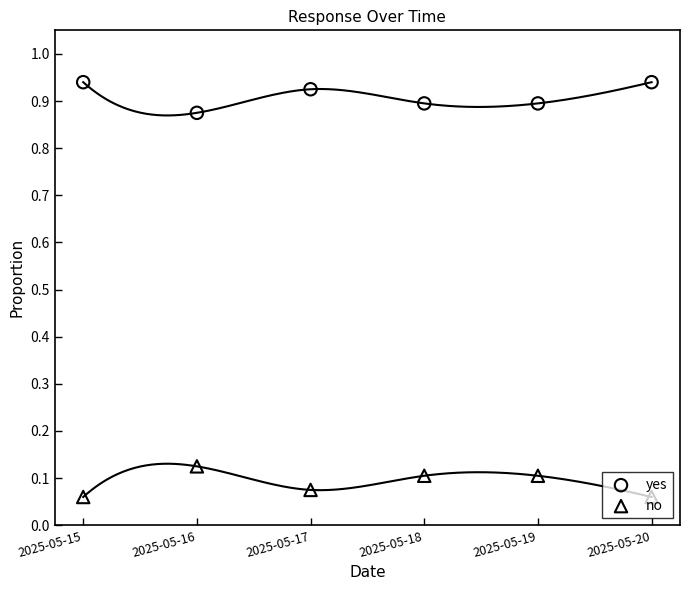

What are all the series names shown in the legend?

yes, no